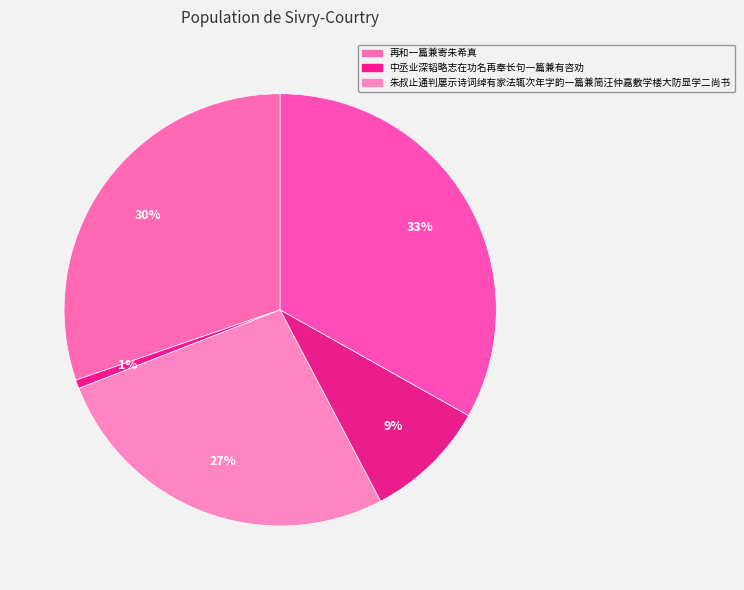

Does any single category account for the majority?

No